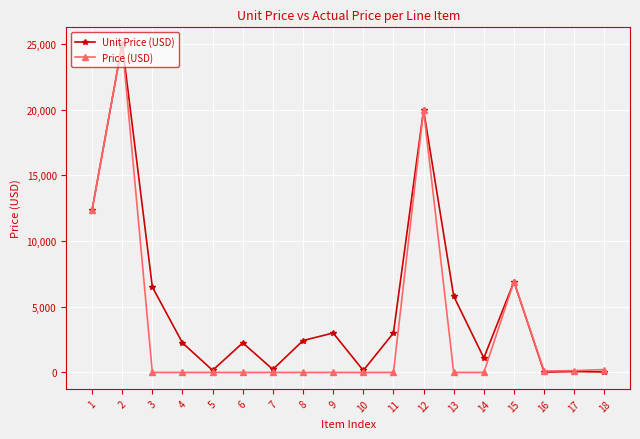

At which category does Unit Price (USD) reach its first local valley?

5